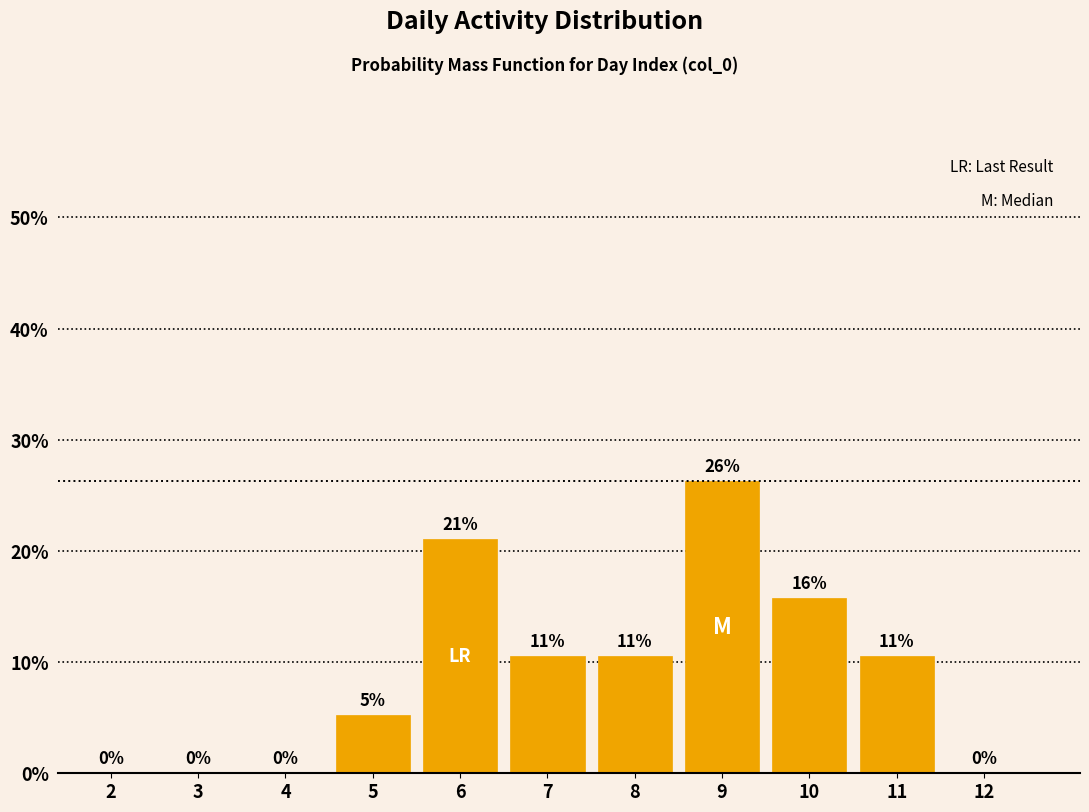

Are the bars horizontal?

No